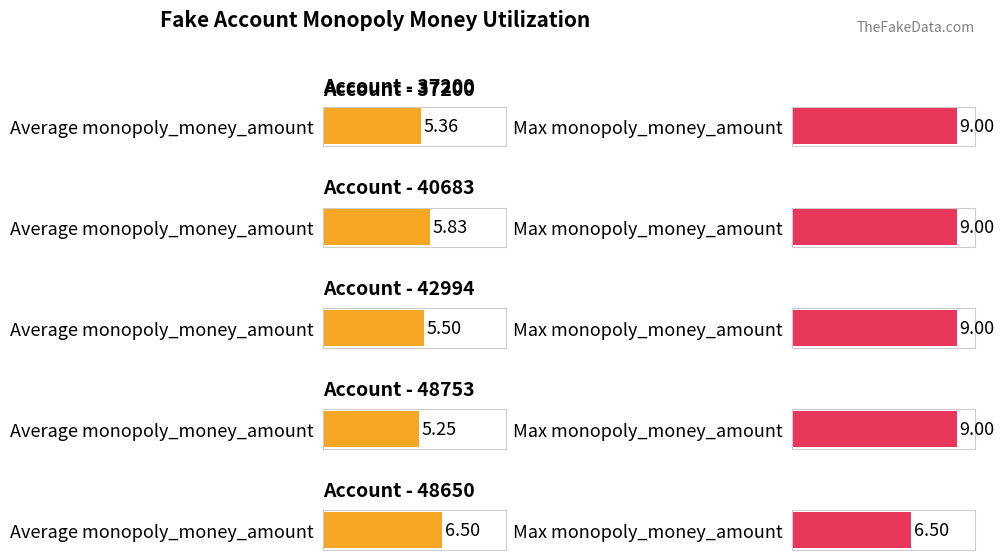

At which label does Max monopoly_money_amount reach its minimum?

48650